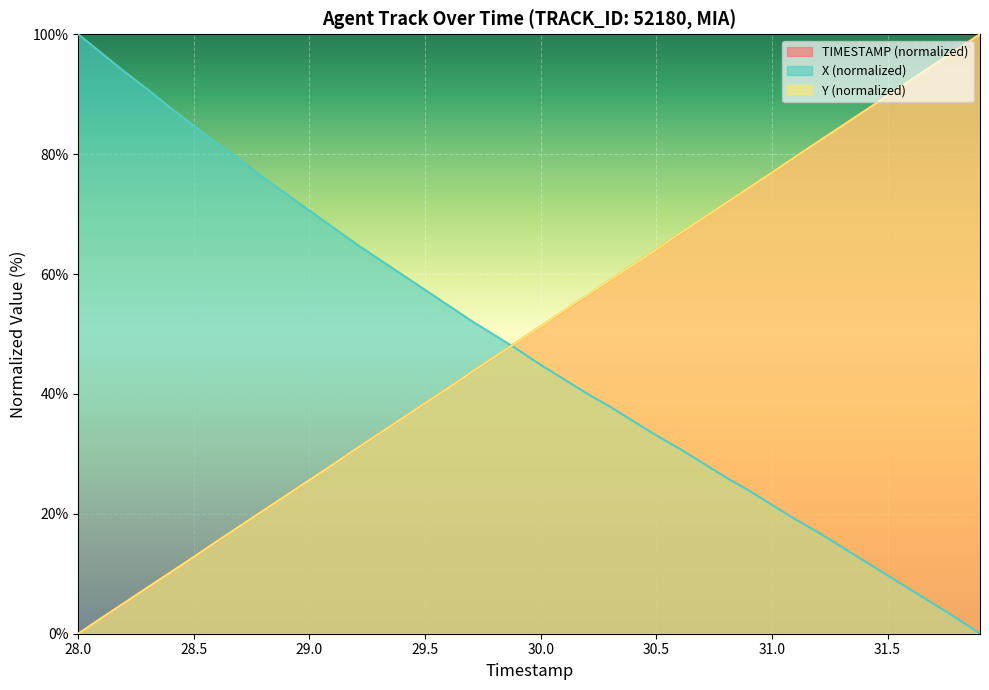

What is the maximum value for Y?

100.0